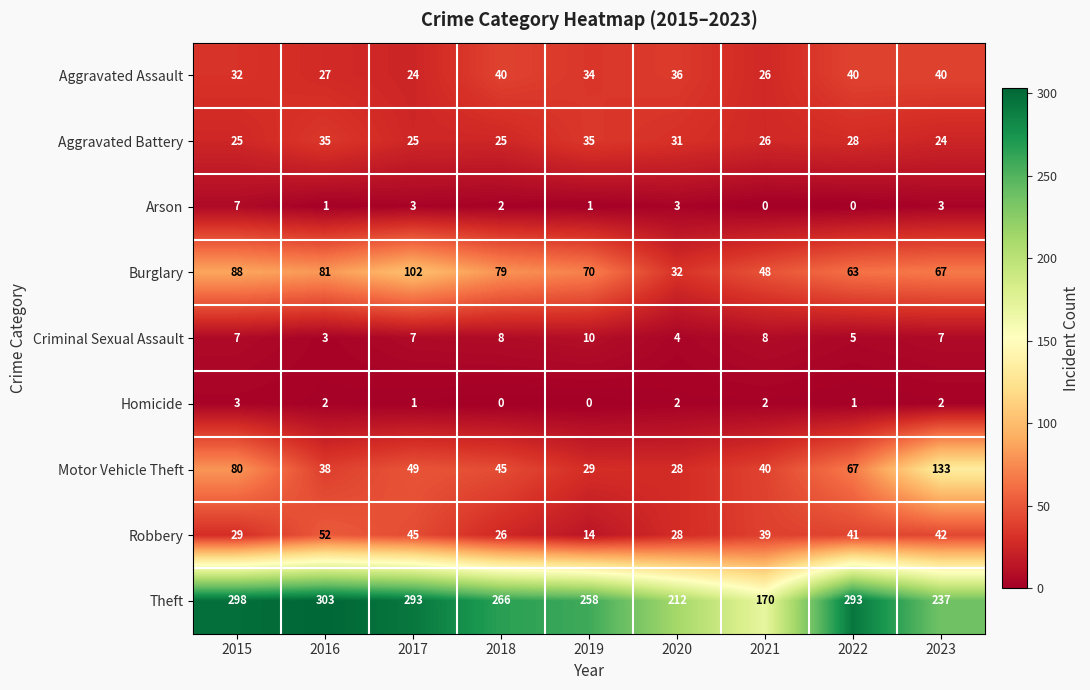

What is the highest value of the Aggravated Assault series?

40